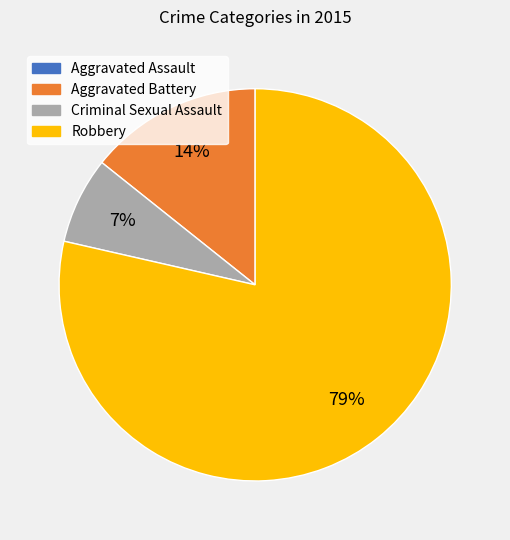

To the nearest percent, what is the difference between the largest and smallest slice percentages?

79%